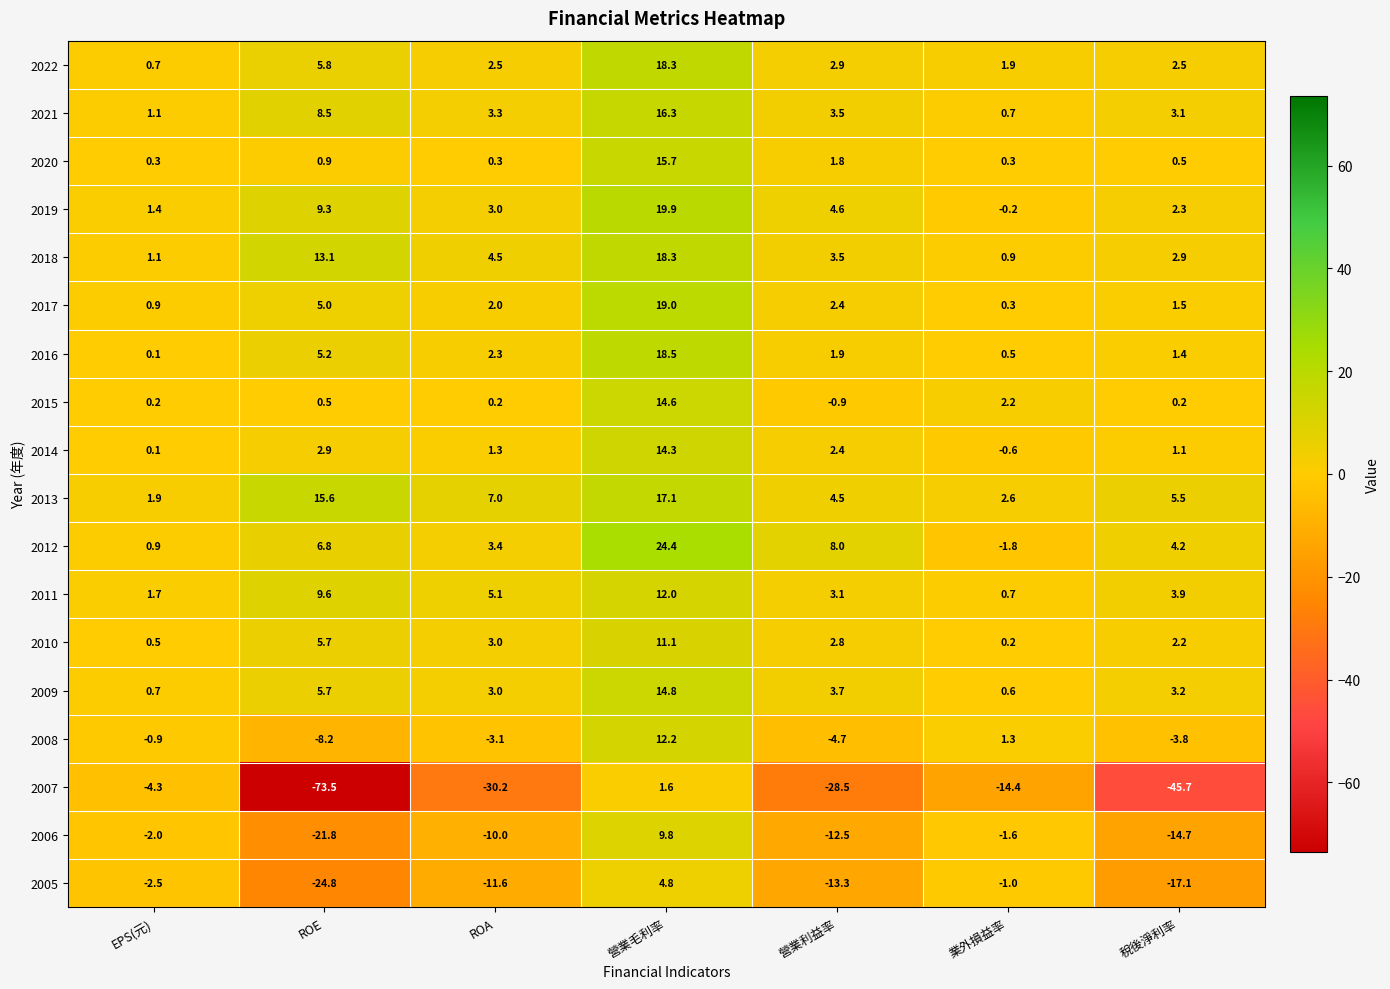

What is the approximate value of 2007 at ROA?

-30.2